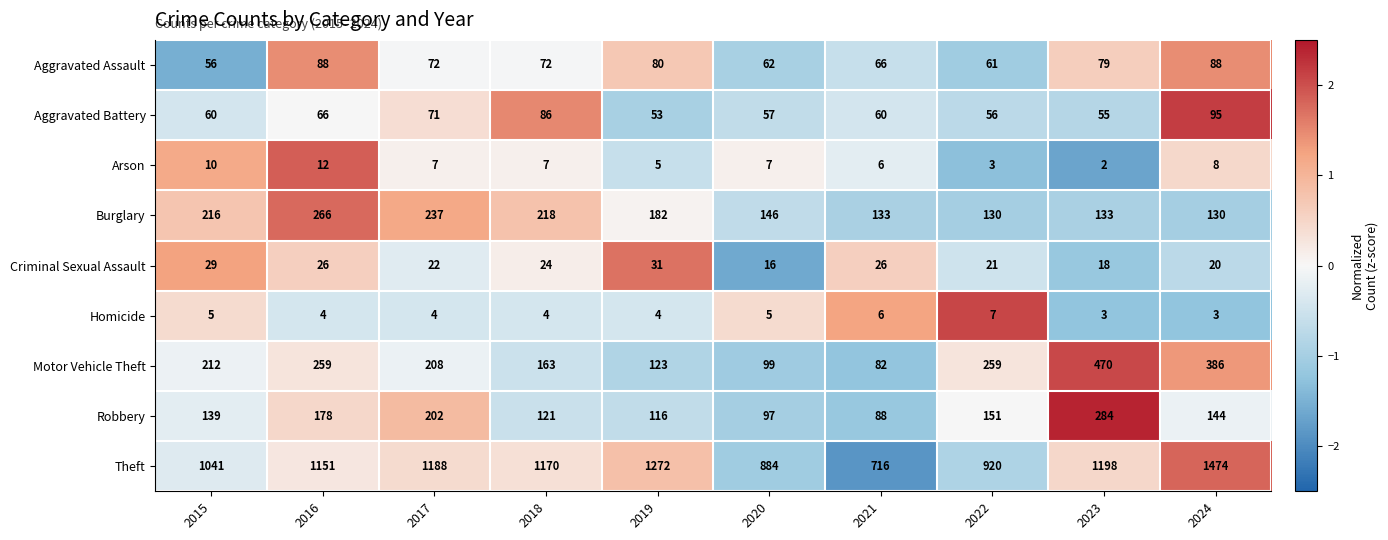

Which series has the widest spread of values?

Theft